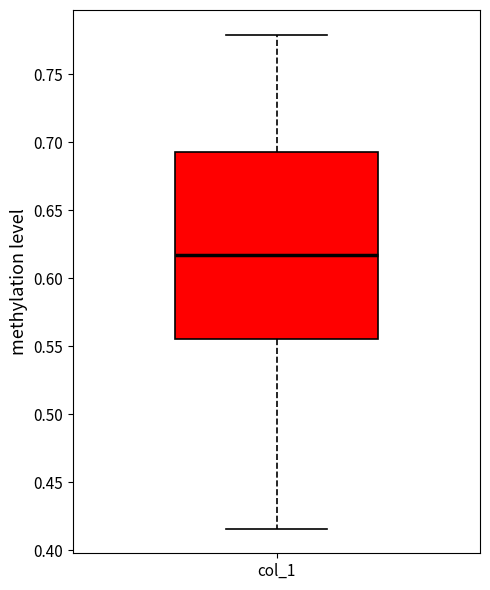

Where is the upper edge of the box for col_1 on the y-axis? The values are not printed on the chart, so give them approximately, as read against the axis.

0.695